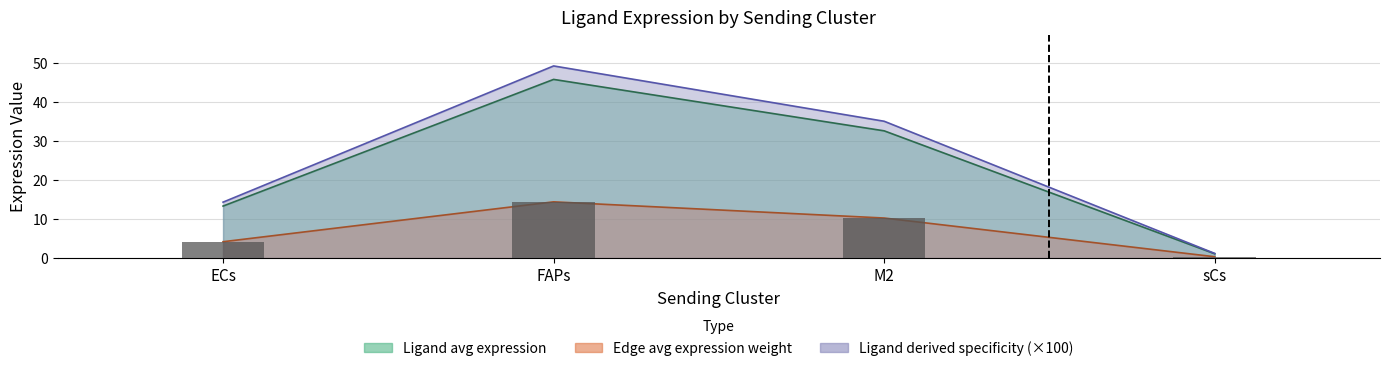

Between ECs and sCs, which is larger?

ECs